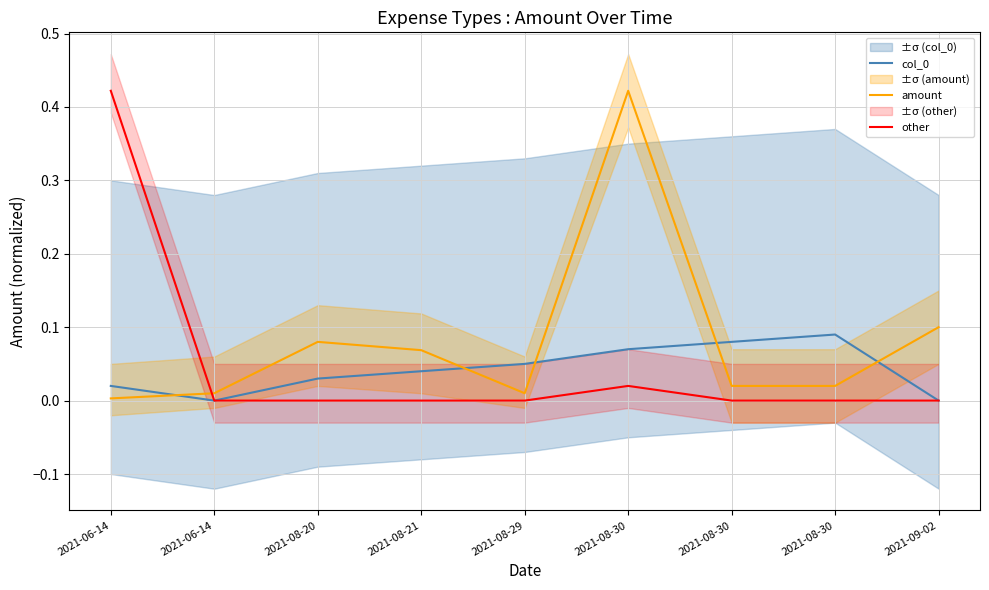

What is the value of the col_0 point at the 7th from the left?

0.1